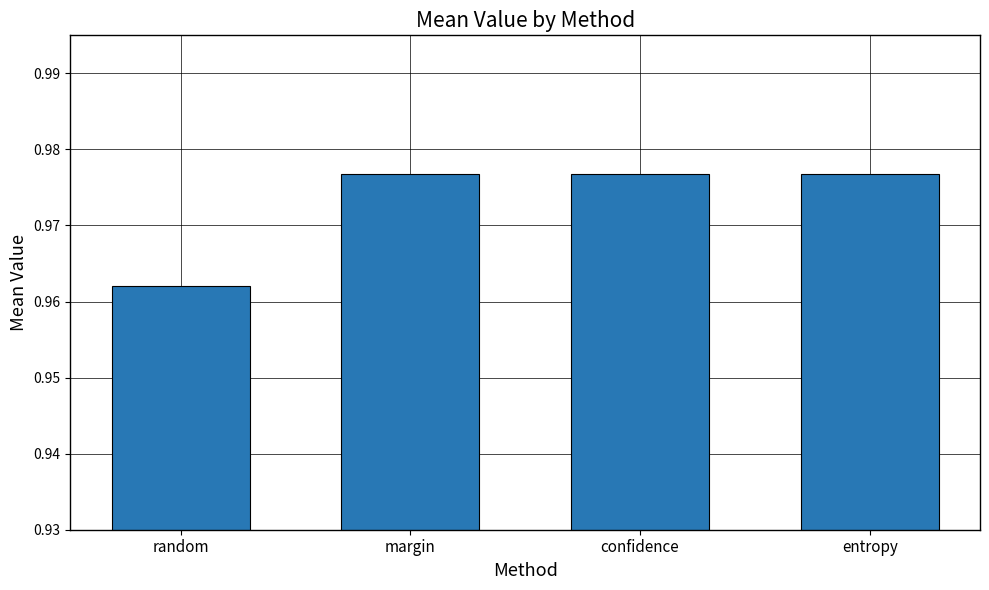

What is the sum of all values?

3.9